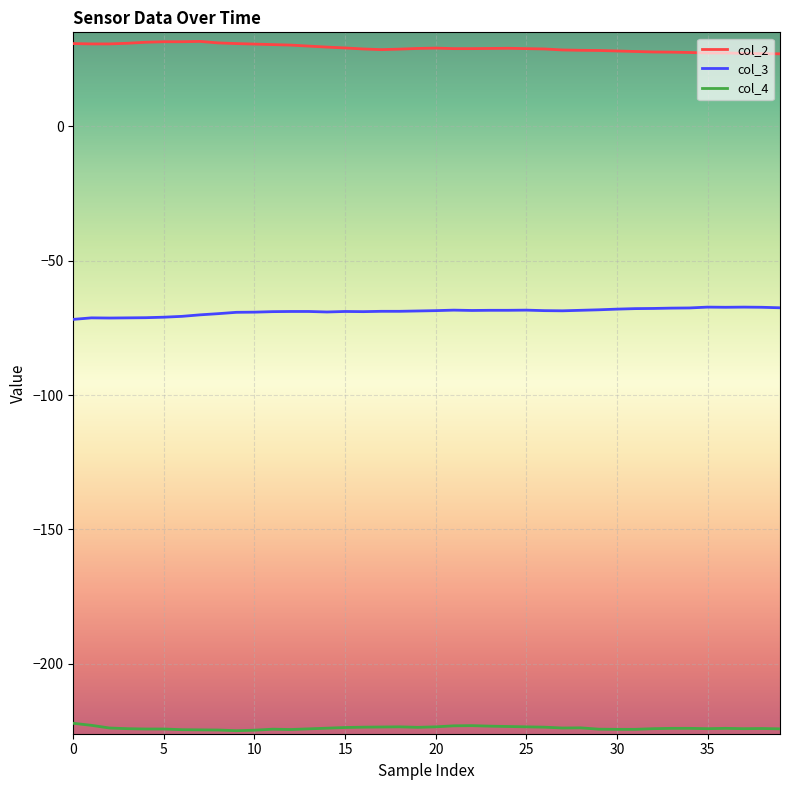

Which series has the largest total across all categories?

col_2